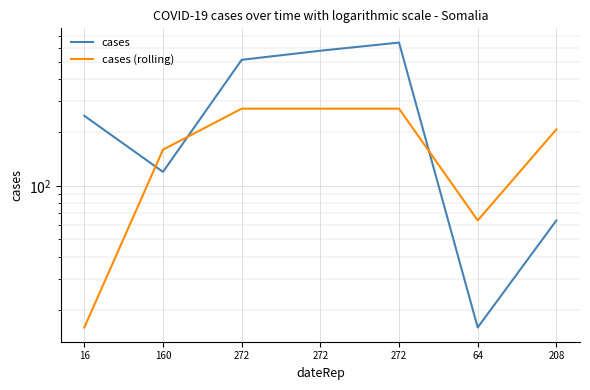

Where is the first local minimum for cases (rolling)?

64